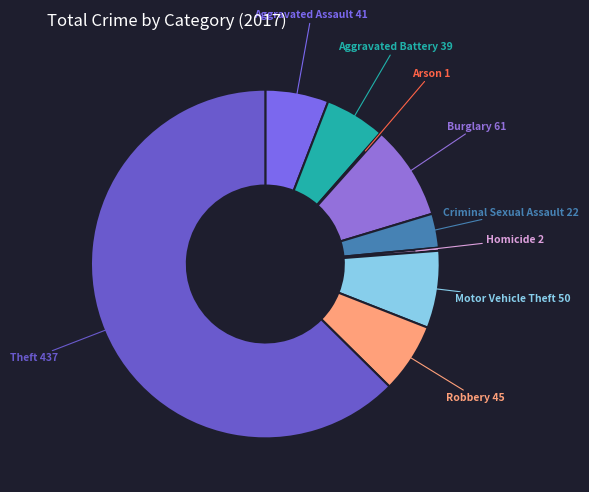

Is it true that Aggravated Battery is 6% of the pie?

True